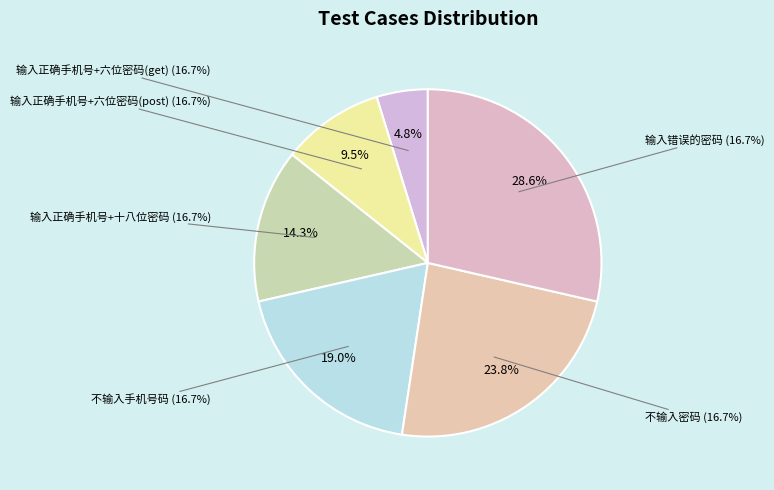

True or false: 不输入密码 accounts for 24% of the total.

True